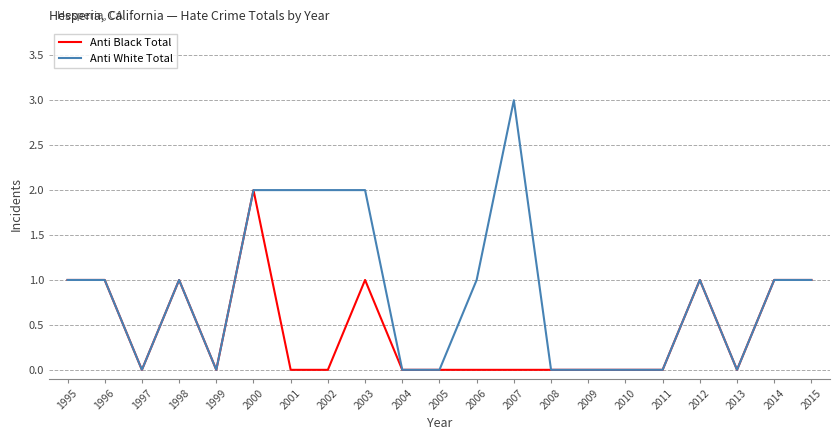

Rank the series by their maximum value, from highest to lowest.

Anti White Total, Anti Black Total